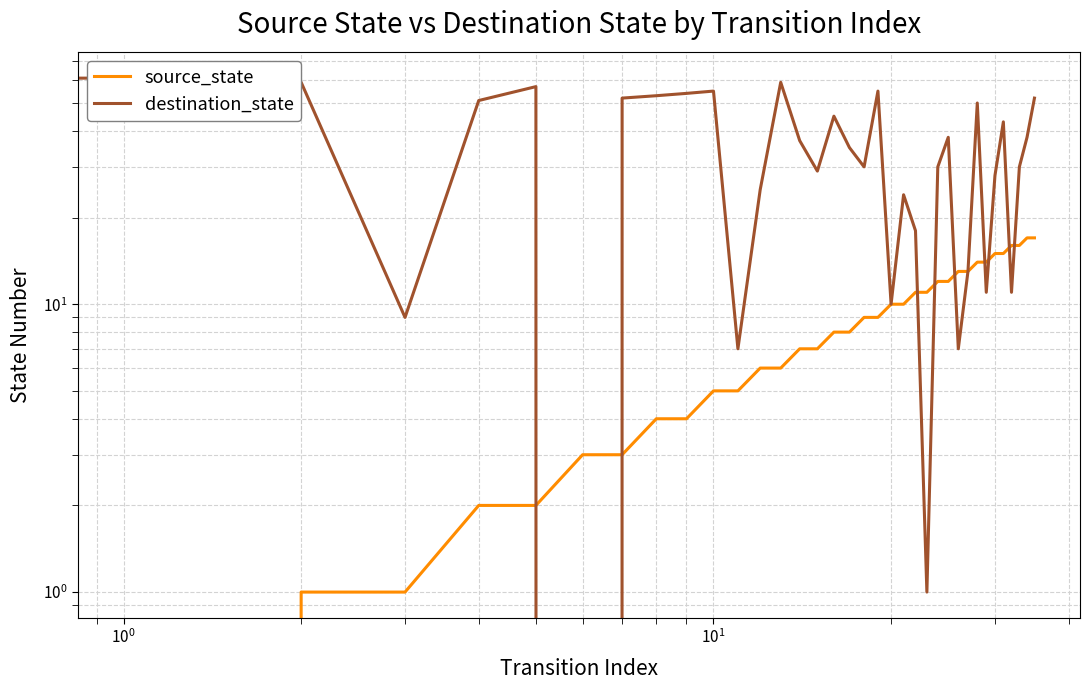

What is the difference between the highest and lowest values at 11?

2